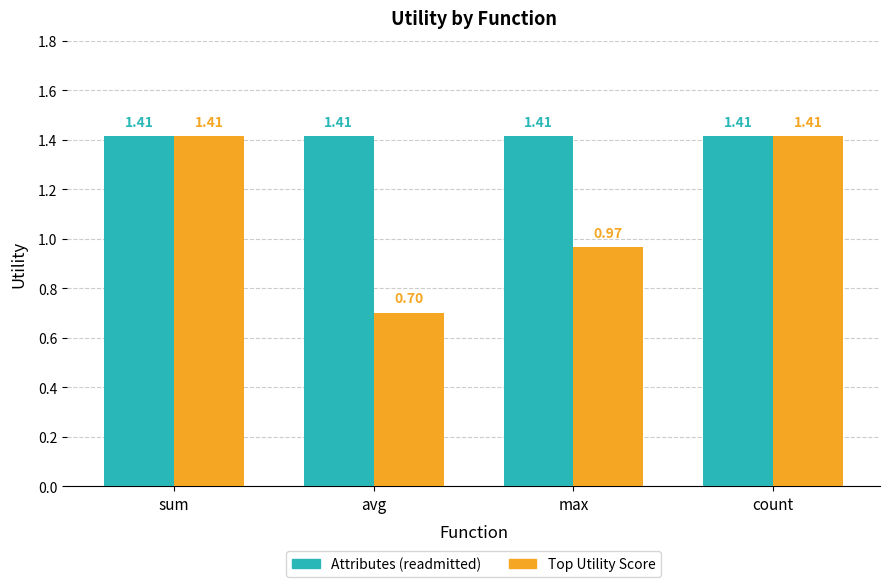

Which series has the largest range (max minus min)?

Top Utility Score